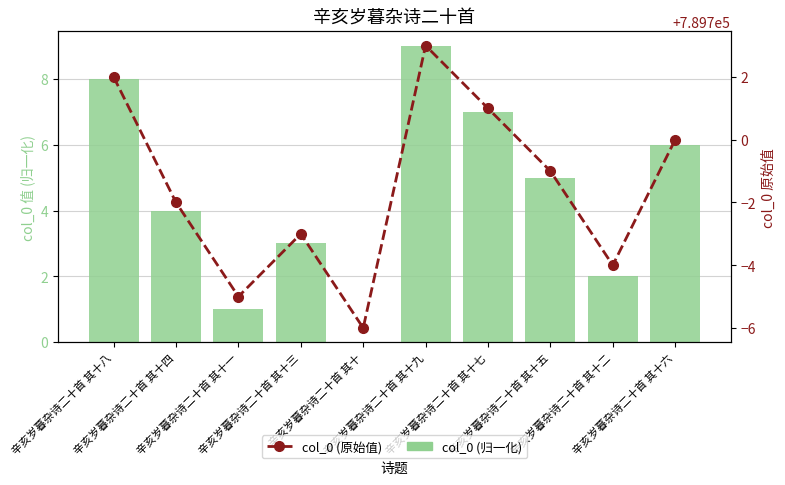

What are all the series names shown in the legend?

col_0 (normalized), col_0 (原始值)